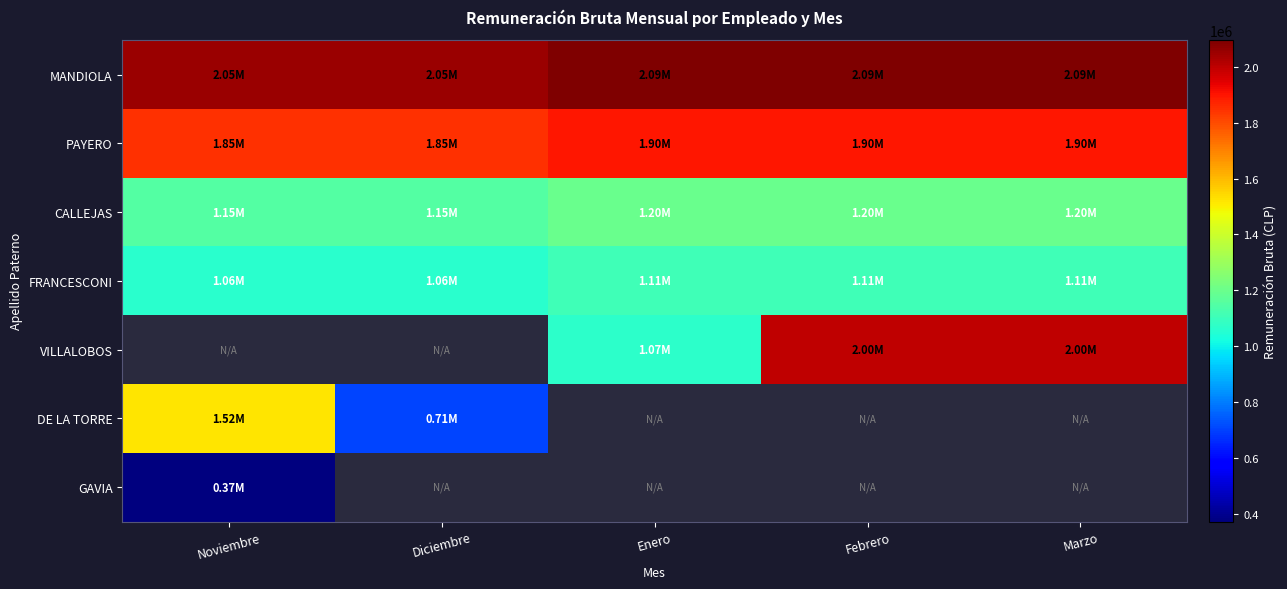

Which series changed the most between Febrero and Marzo?

MANDIOLA